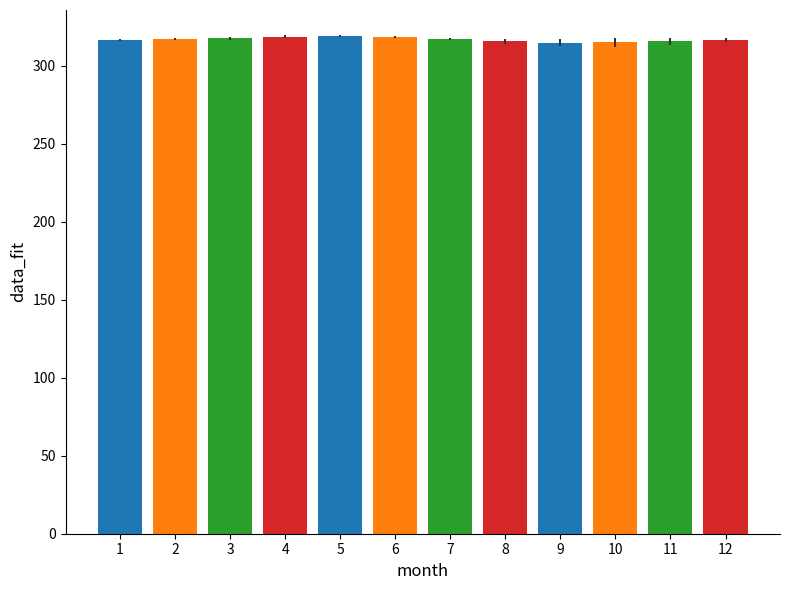

What is the maximum value shown in the chart?

318.9